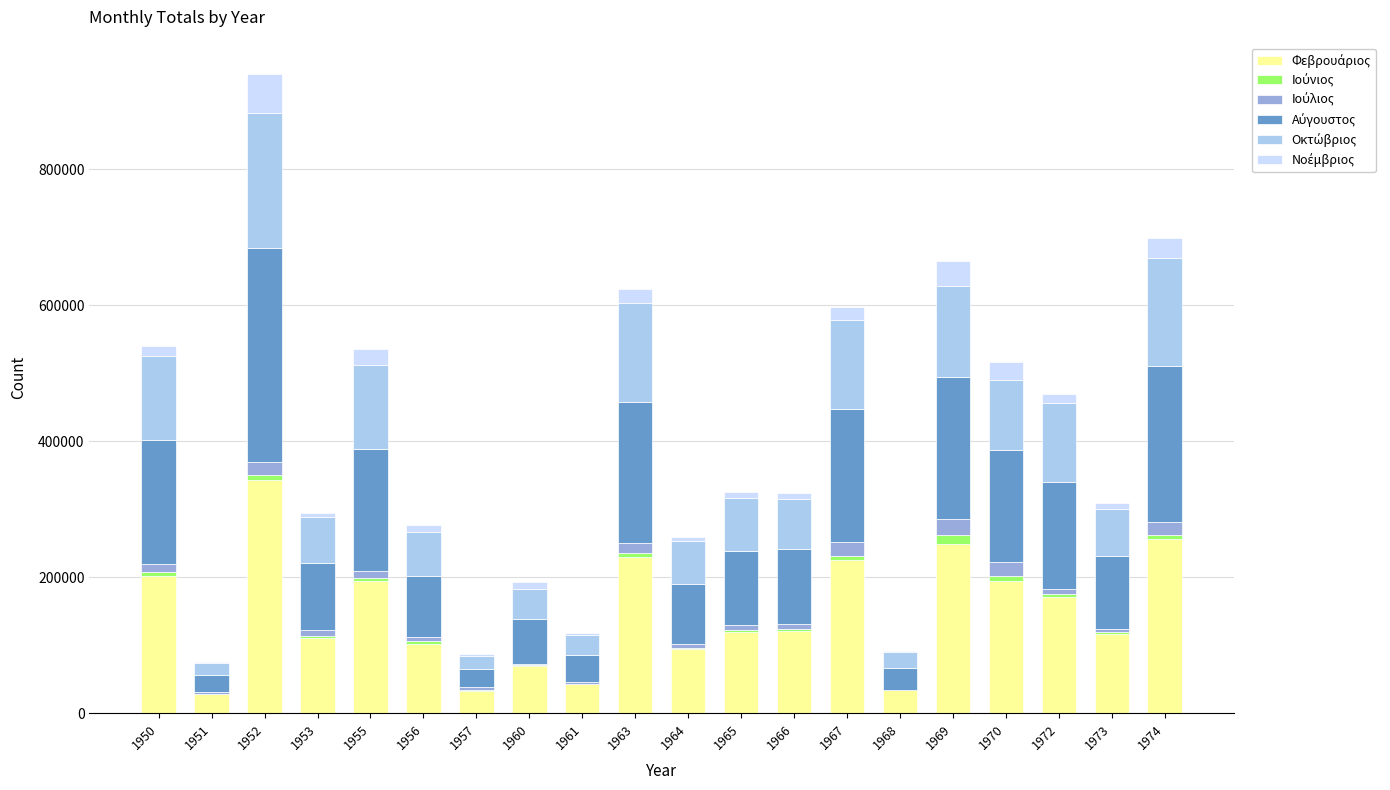

At which category is the sum across all series the highest?

1952